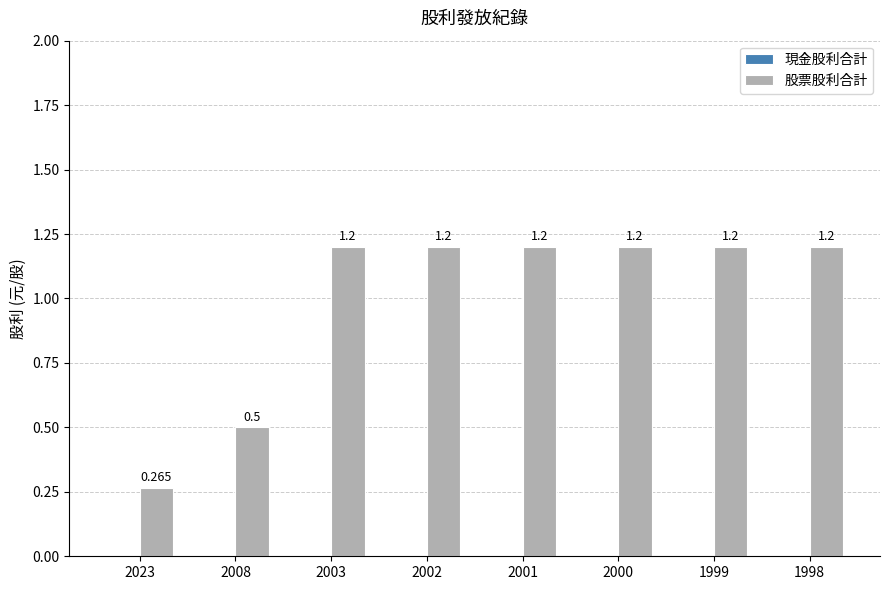

How many bars are there in total?

8